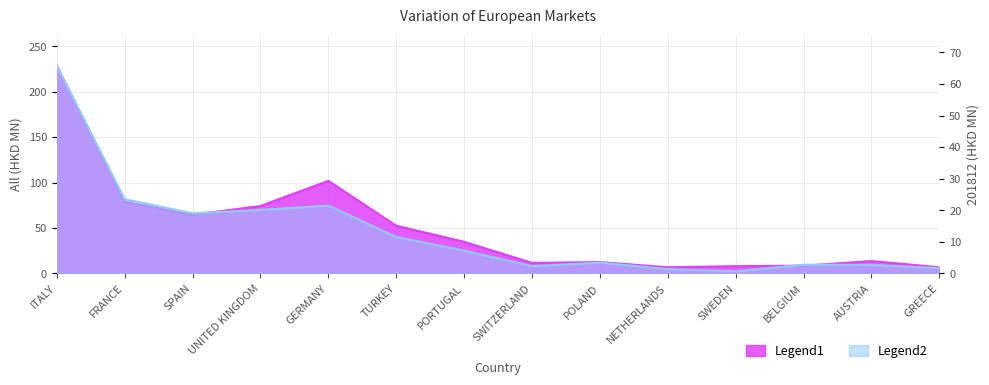

What is the value of the All point at the 2nd from the left?

78.8